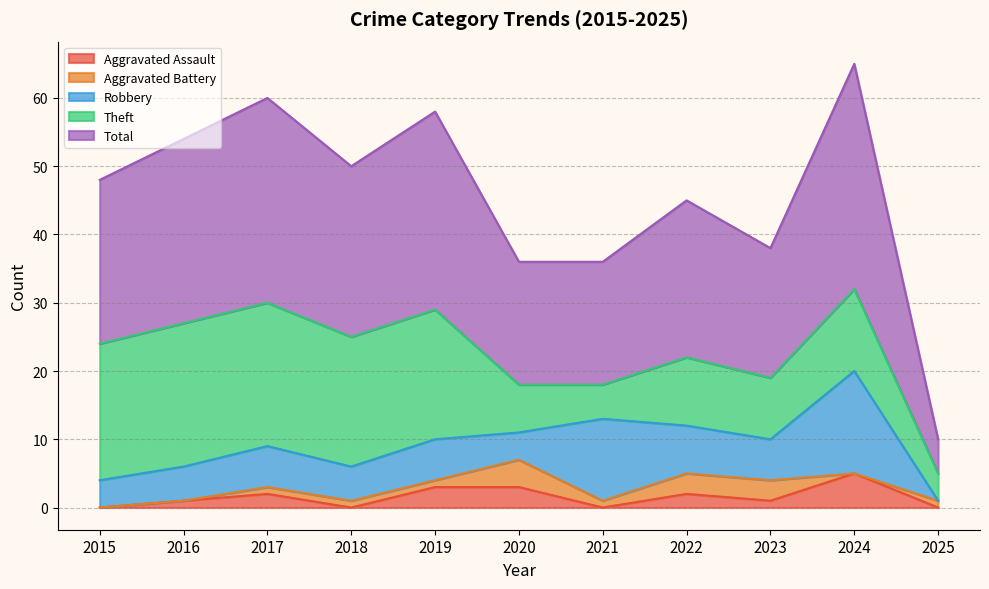

True or false: Aggravated Assault and Theft cross at least once.

False